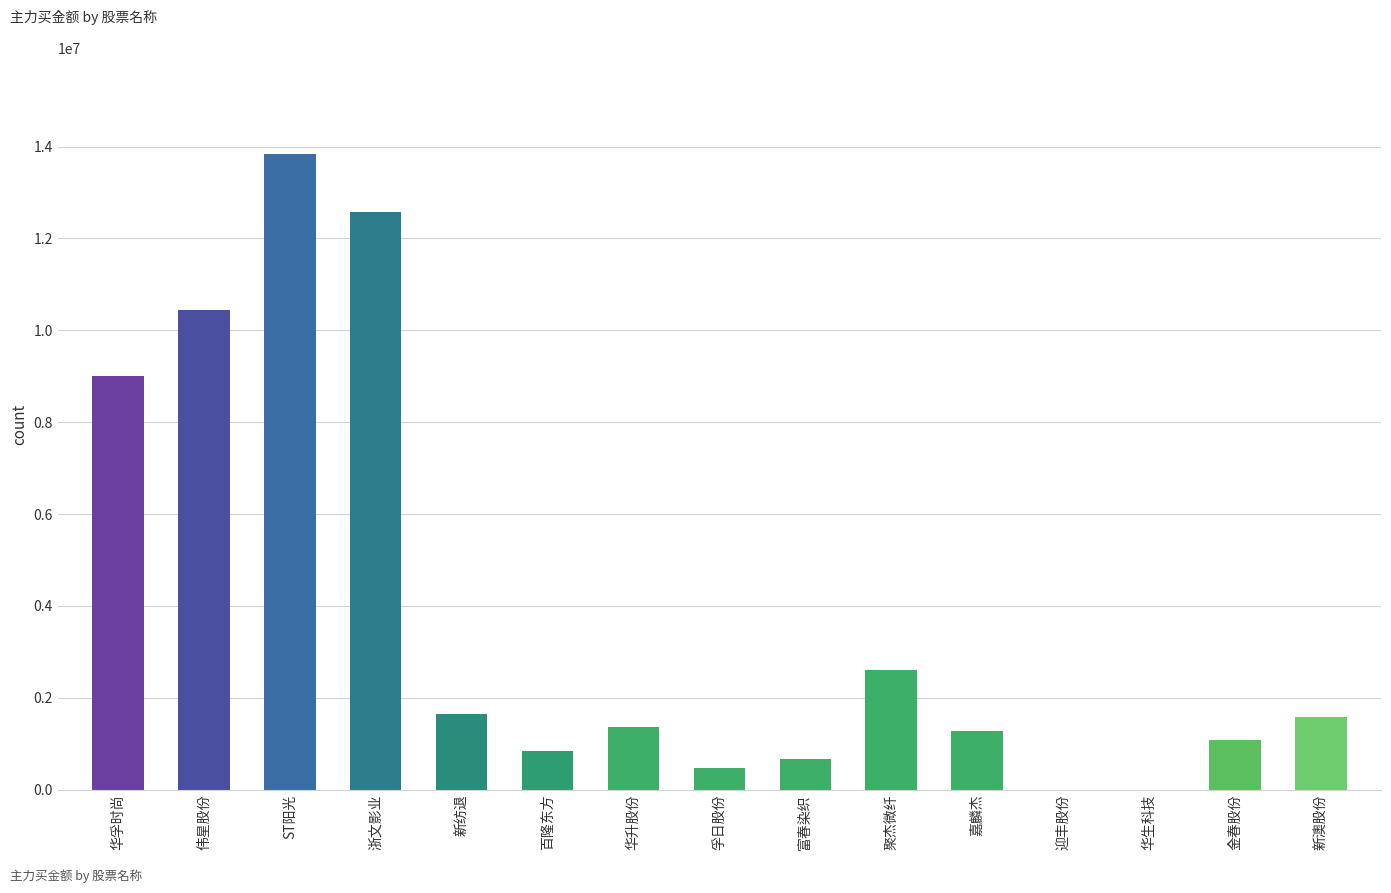

How many data points does each series have?

15